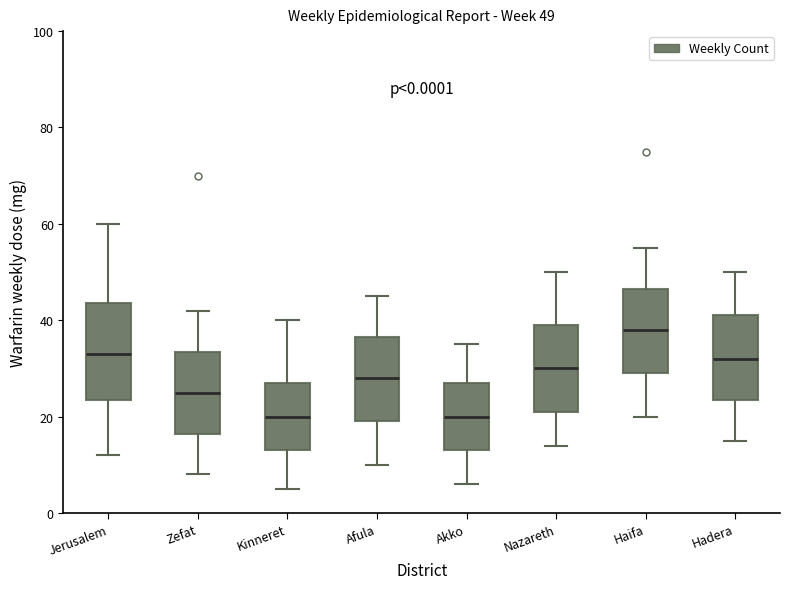

Which box is the tallest, from its lower edge to its upper edge?

Jerusalem